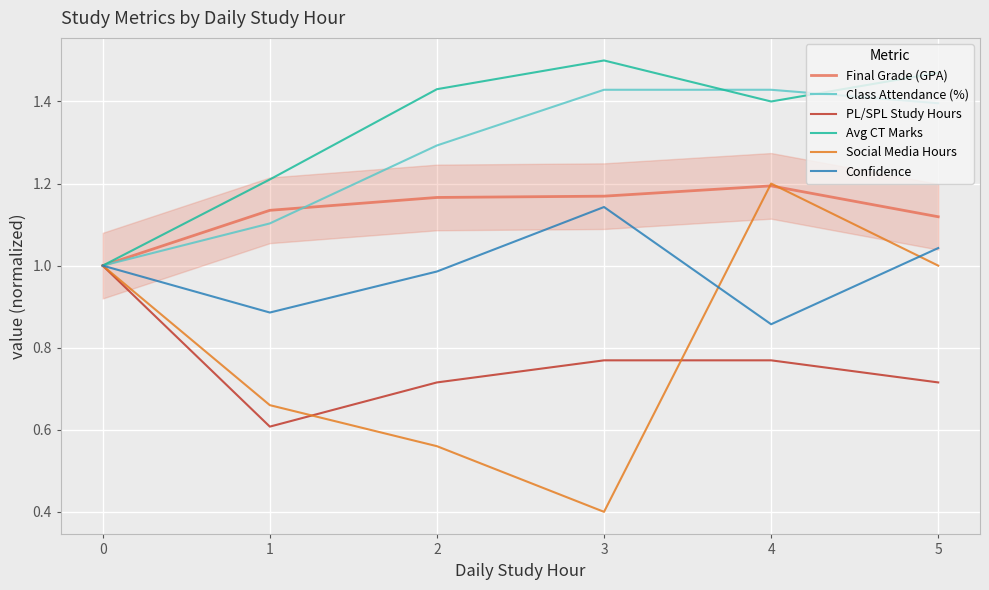

The Social Media Hours series shows 0.4 at 0. True or false?

False